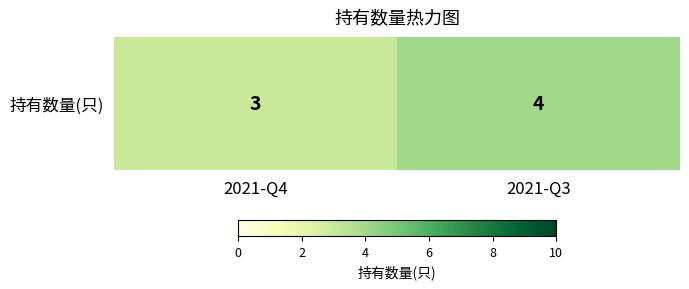

What is the difference between the values at 2021-Q3 and 2021-Q4?

1